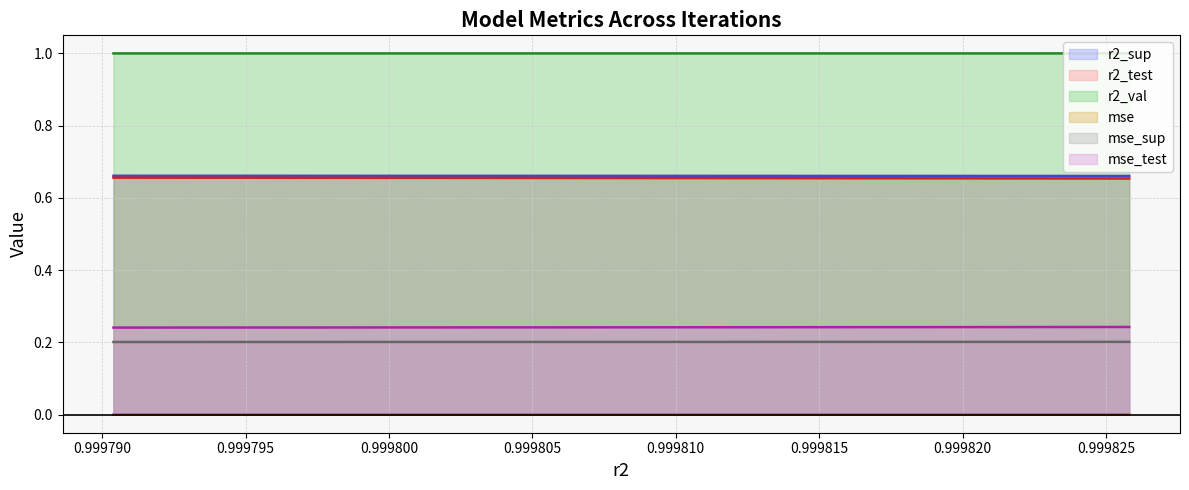

Which has a higher value, model_9_49_2 or model_9_49_0?

model_9_49_0